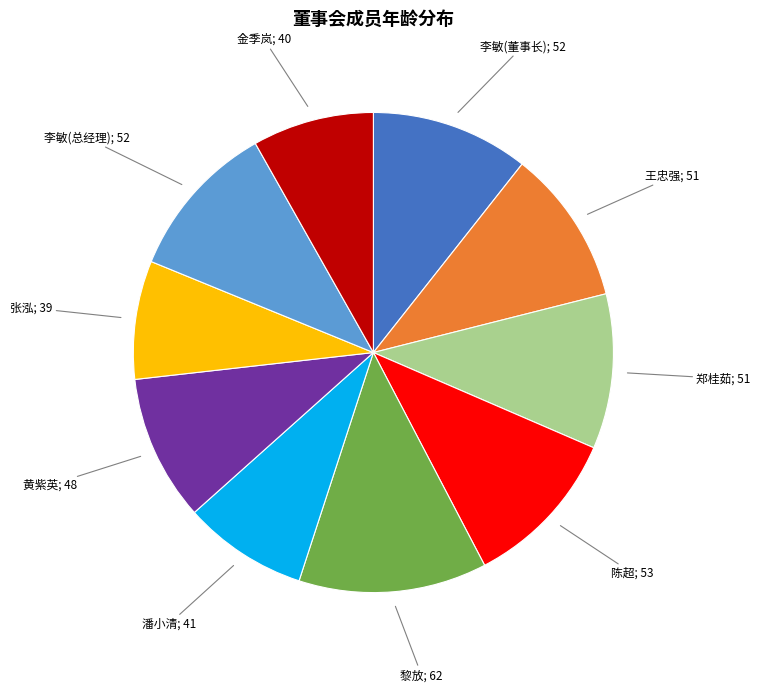

Which has a higher value, 黎放; 62 or 张泓; 39?

黎放; 62